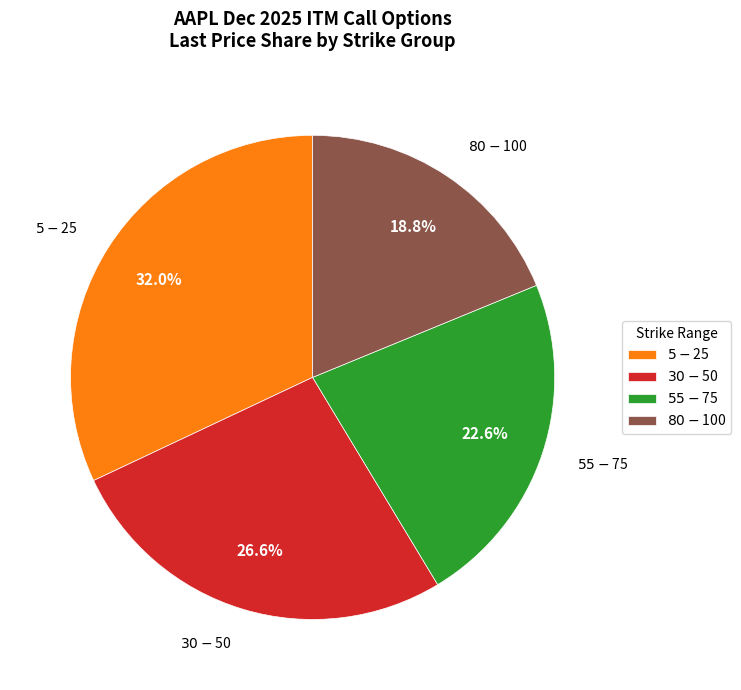

What is the largest slice in the pie chart?

$5-$25